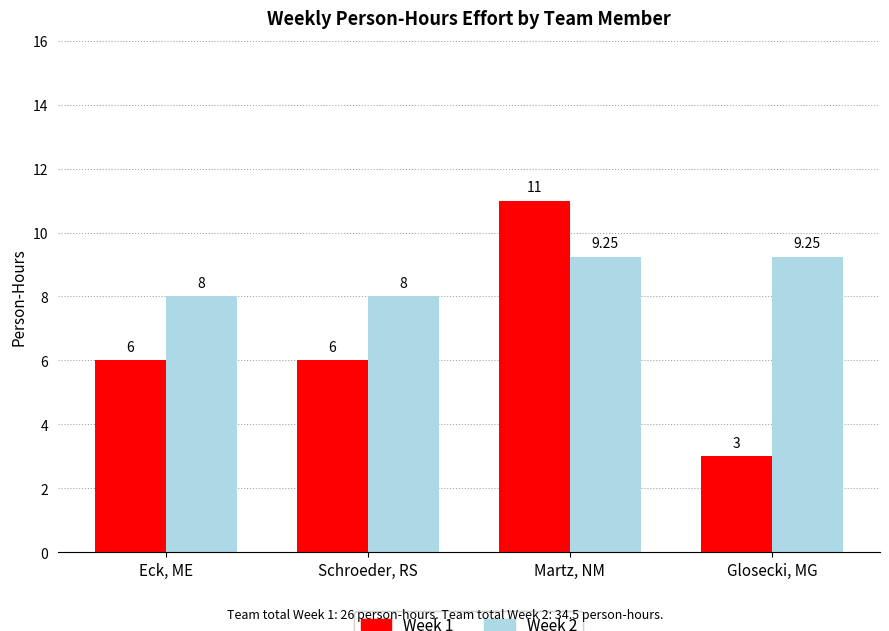

What is the spread (max minus min) of values at Eck, ME?

2.0